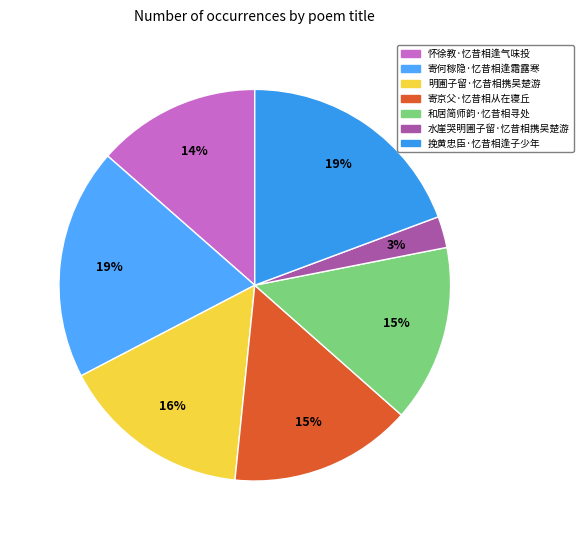

True or false: 挽黄忠臣·忆昔相逢子少年 accounts for 19% of the total.

True